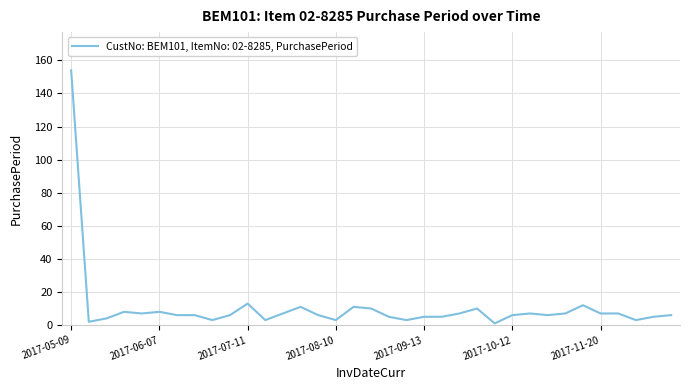

What is the greatest value displayed?

154